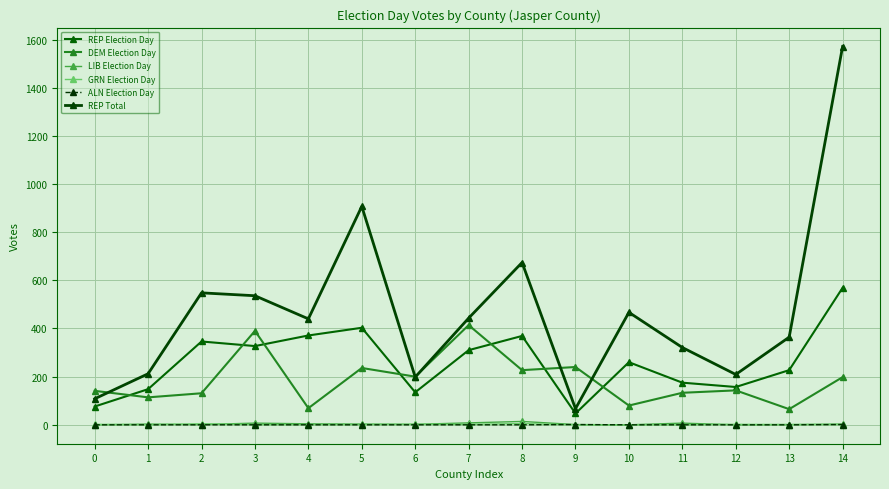

True or false: LIB Election Day has more than 1 interior local peaks.

True